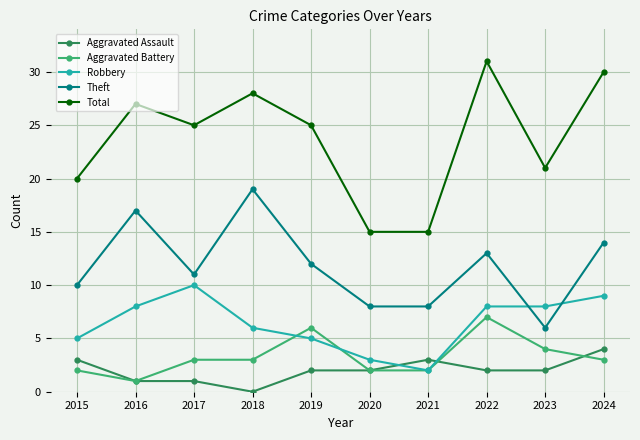

Is it true that Robbery equals 3 at 2020?

True